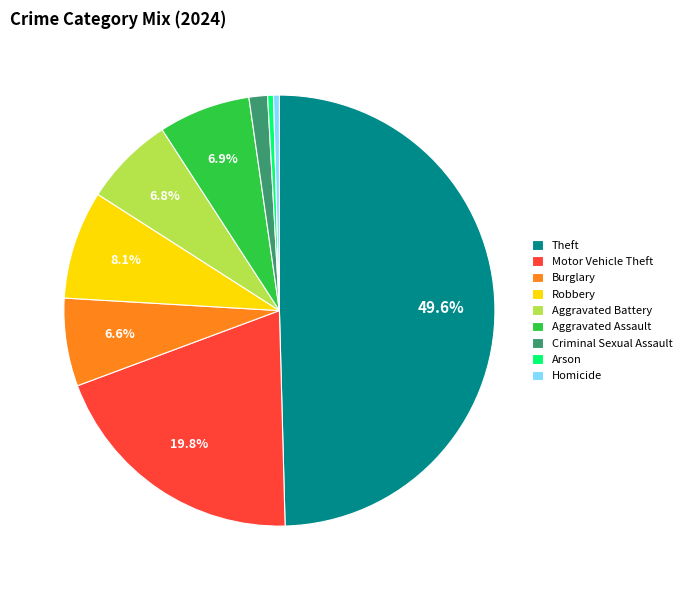

Between Burglary and Motor Vehicle Theft, which is larger?

Motor Vehicle Theft